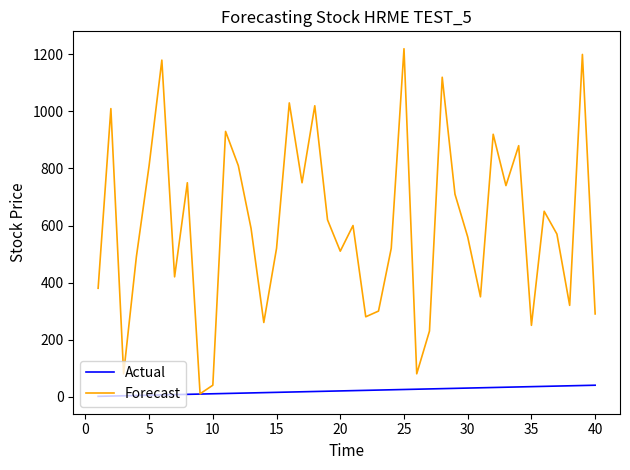

Which series has the largest total across all categories?

Forecast